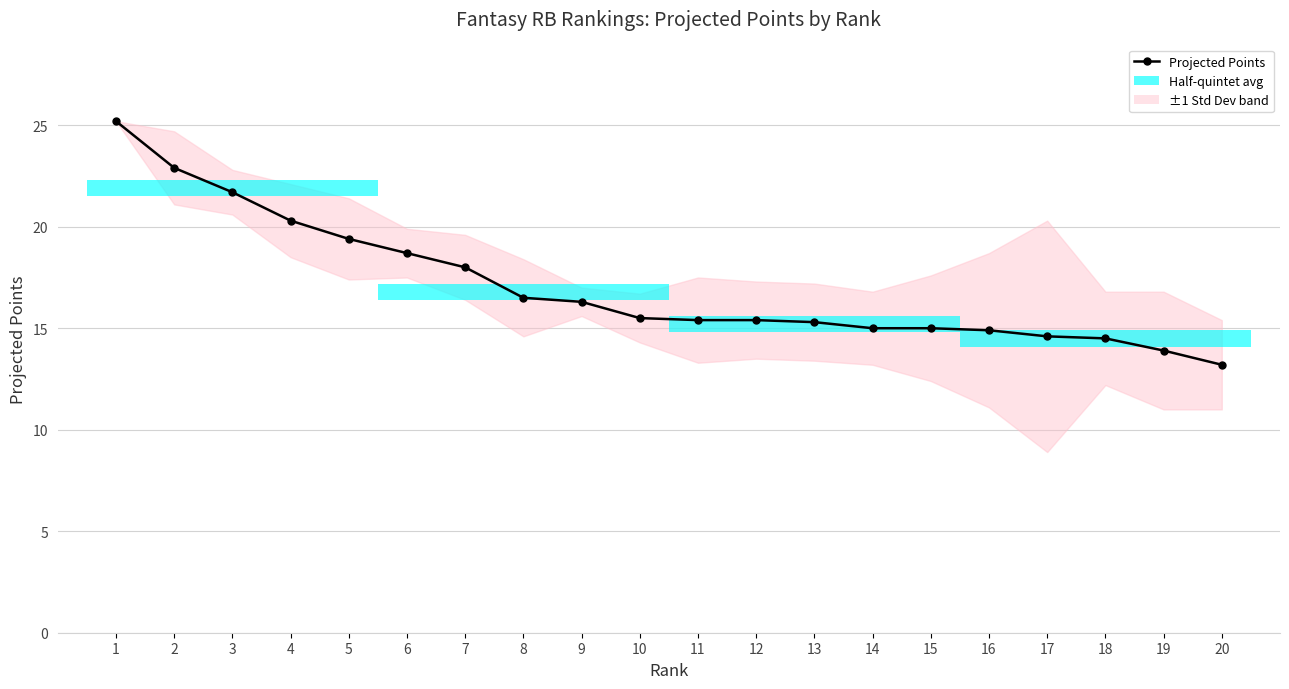

Reading left to right, transcribe all the data shown in this chart.

25.2	22.9	21.7	20.3	19.4	18.7	18.0	16.5	16.3	15.5	15.4	15.4	15.3	15.0	15.0	14.9	14.6	14.5	13.9	13.2